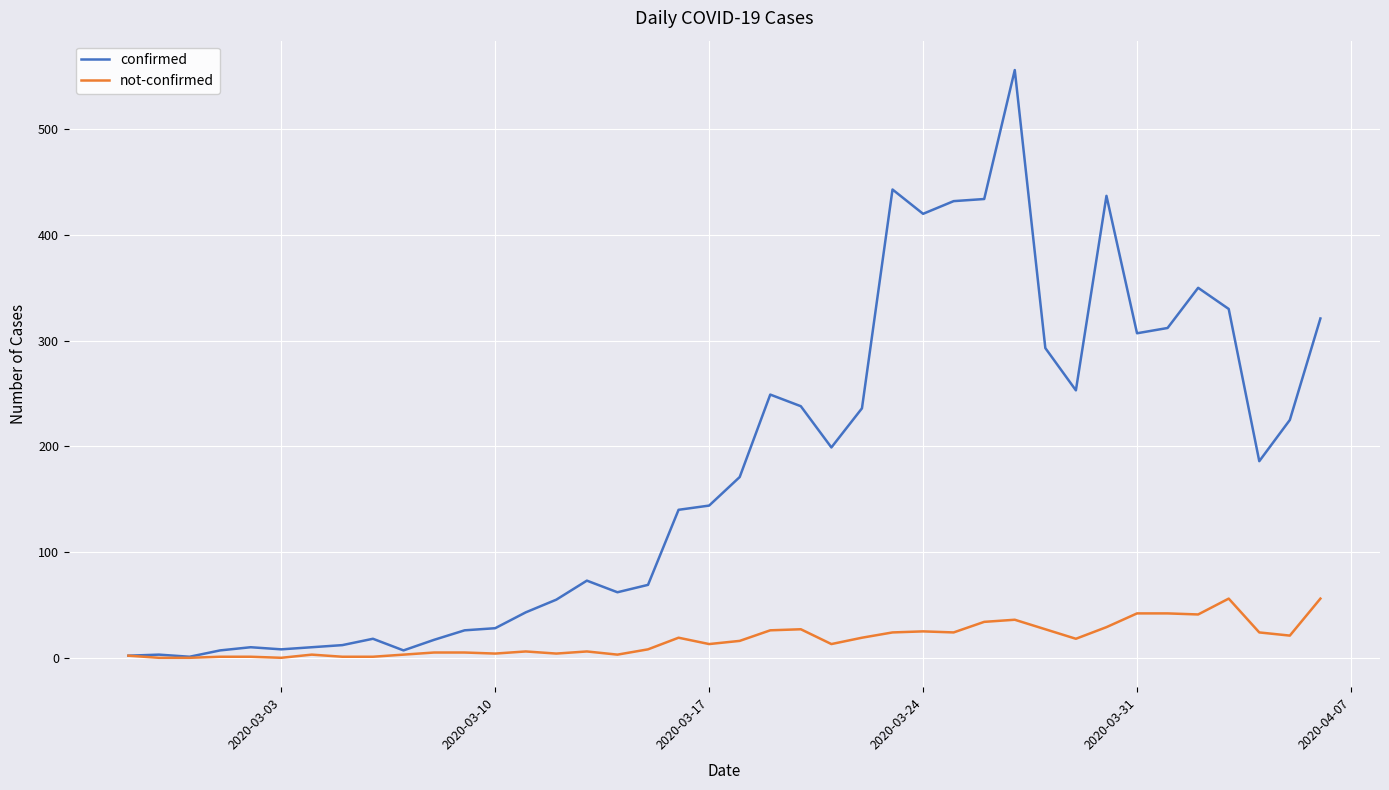

What is the greatest value displayed?

556